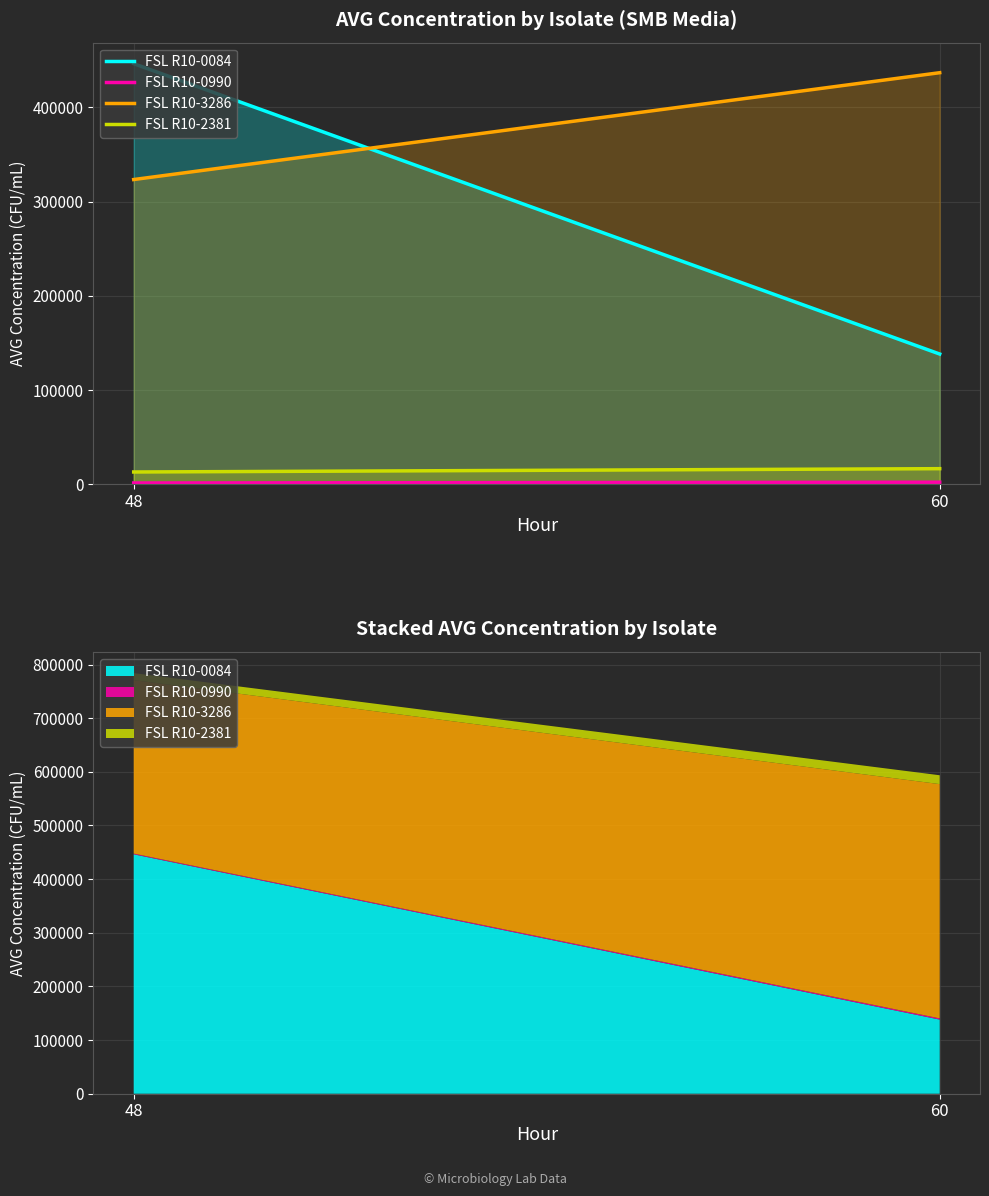

Does the chart display data point markers on the line(s)?

No